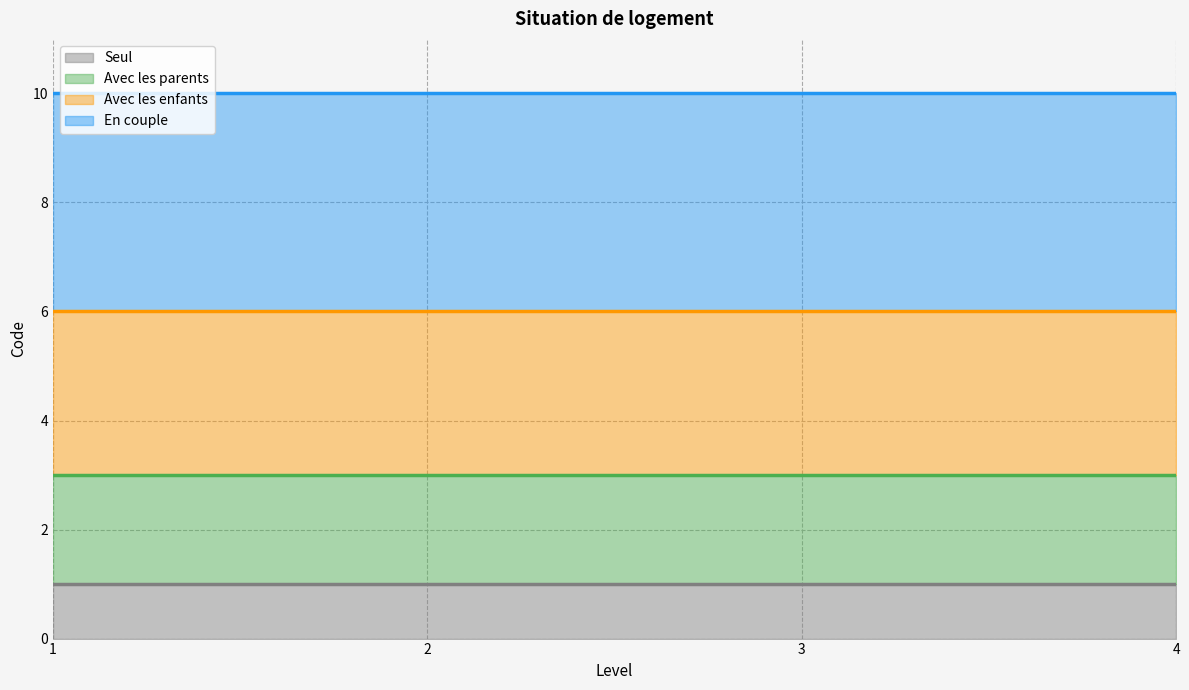

True or false: Avec les parents (line) and Avec les enfants (line) cross at least once.

False